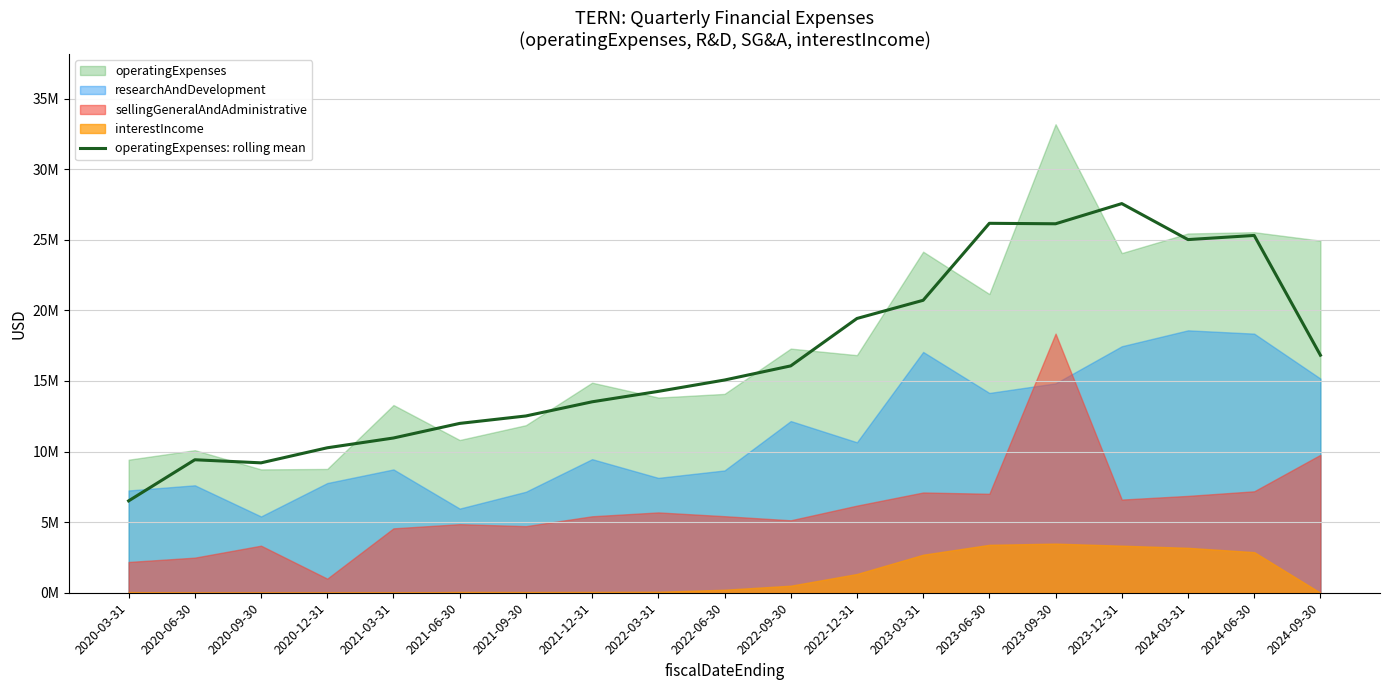

Rank the categories by value from lowest to highest.

2020-03-31, 2020-09-30, 2020-06-30, 2020-12-31, 2021-03-31, 2021-06-30, 2021-09-30, 2021-12-31, 2022-03-31, 2022-06-30, 2022-09-30, 2024-09-30, 2022-12-31, 2023-03-31, 2024-03-31, 2024-06-30, 2023-09-30, 2023-06-30, 2023-12-31